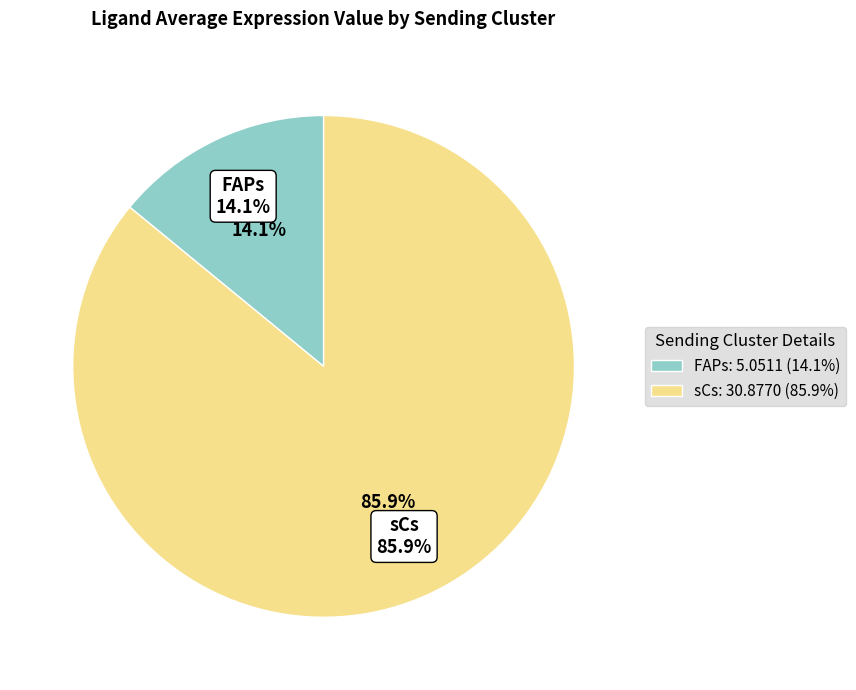

What is the majority slice?

sCs